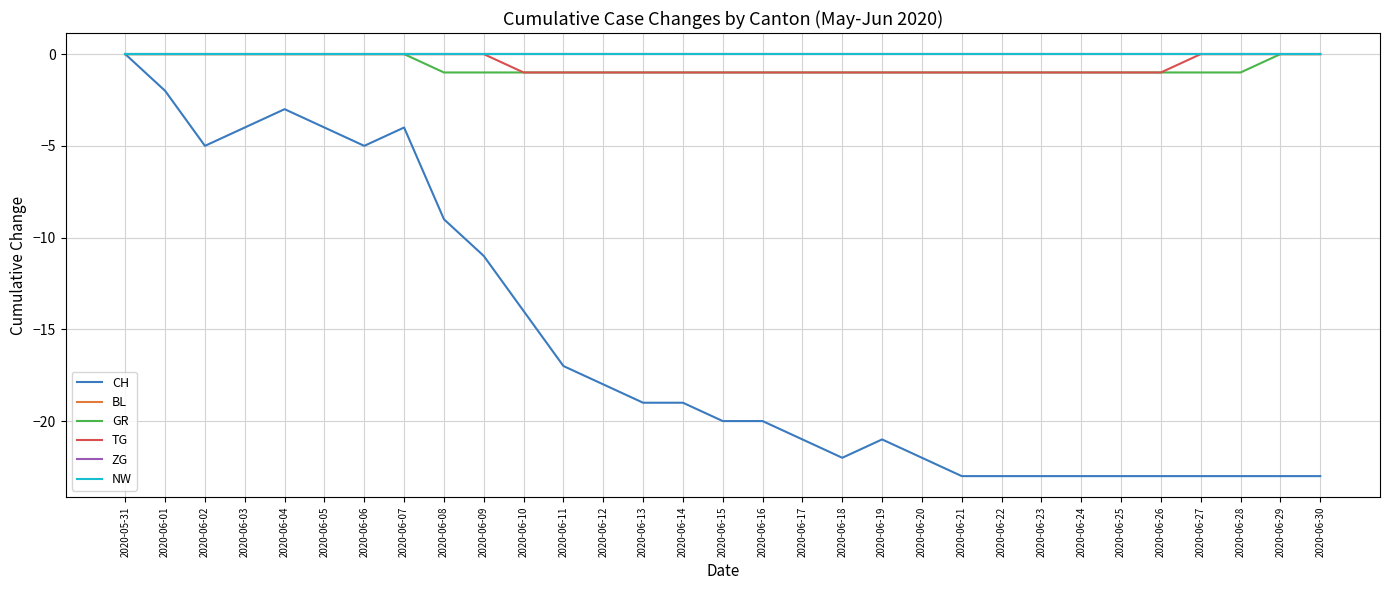

Does the chart display data point markers on the line(s)?

No